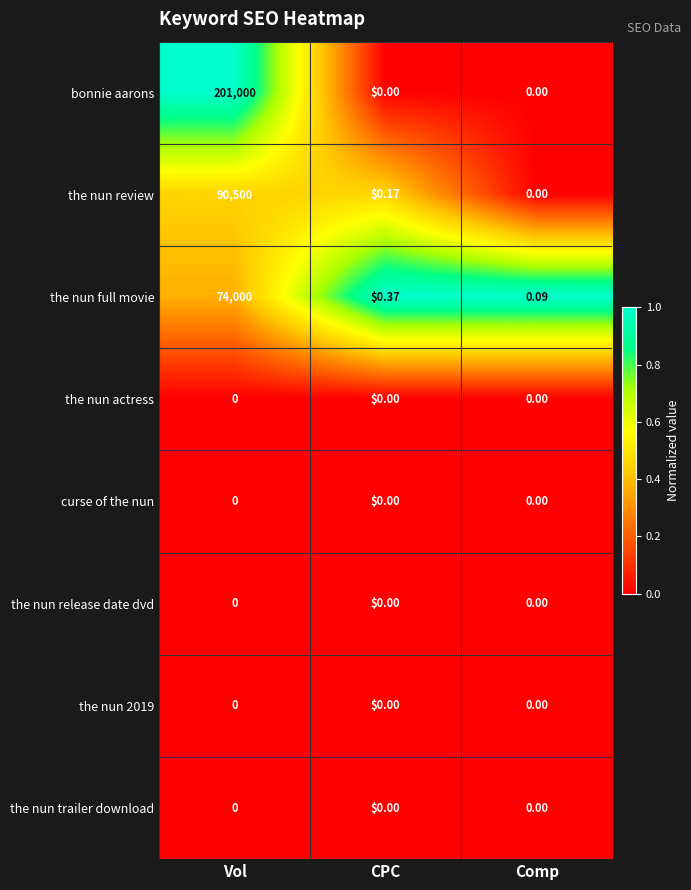

Rank the categories by the nun review value from highest to lowest.

Vol, CPC, Comp